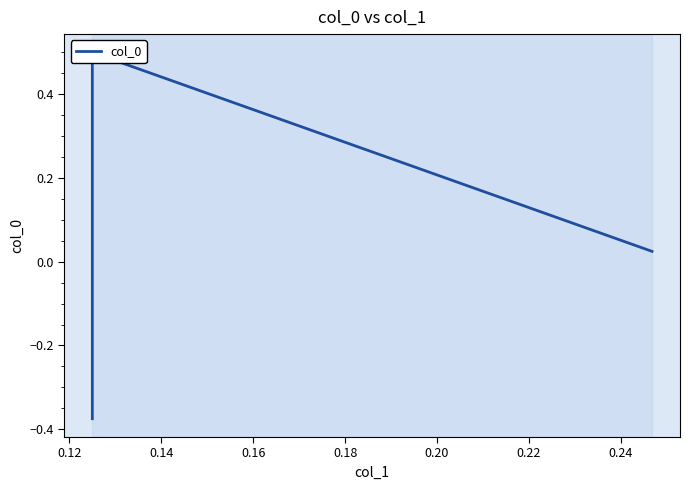

How many data points are above 0?

2